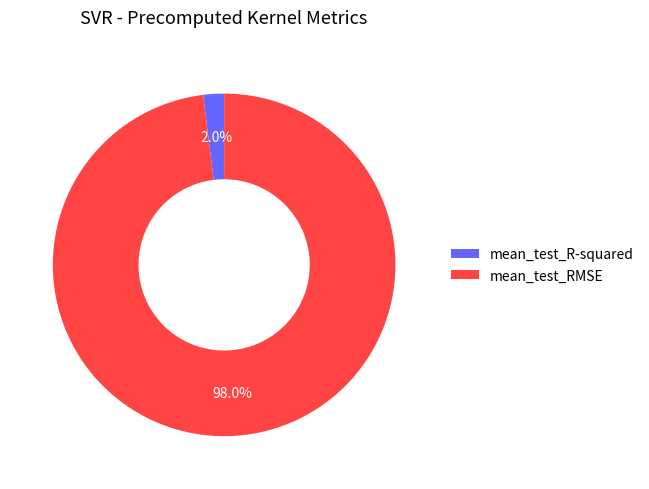

To the nearest percent, what is the difference between the largest and smallest slice percentages?

96%